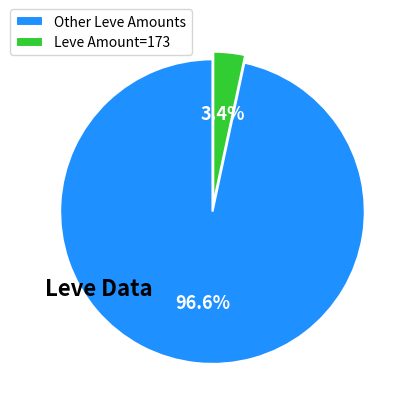

What is the smallest slice in the pie chart?

Leve Amount=173